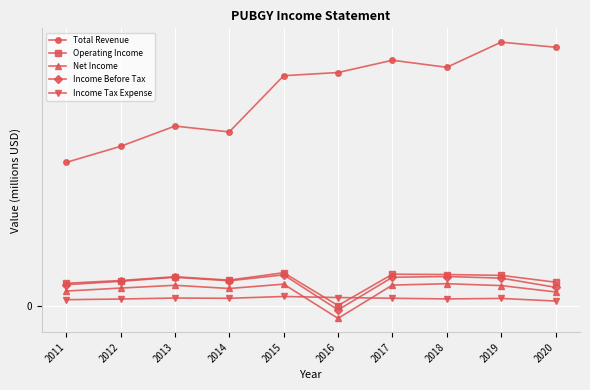

Is this an area chart (filled region under the line)?

No